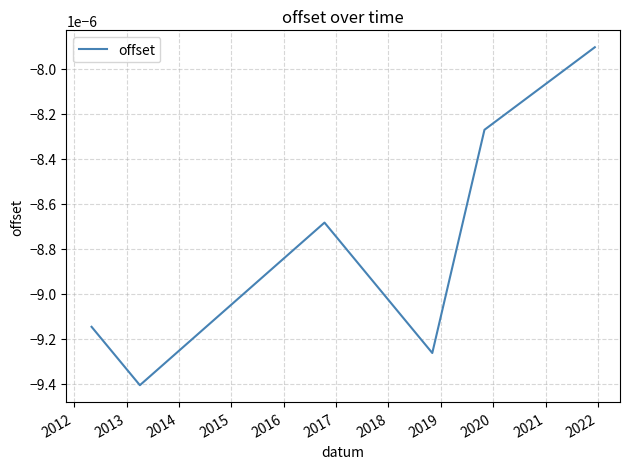

True or false: the data has more than 0 interior local peaks.

True